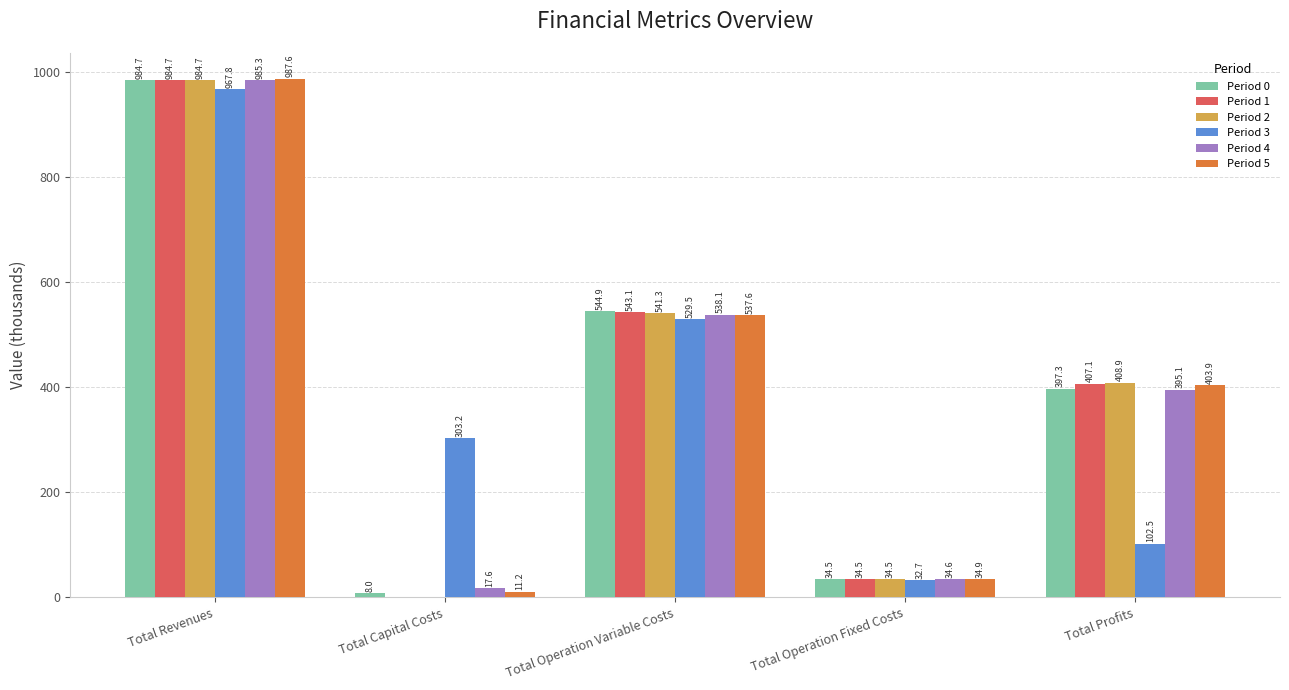

Where does the Period 2 series first go above 408?

Total Revenues